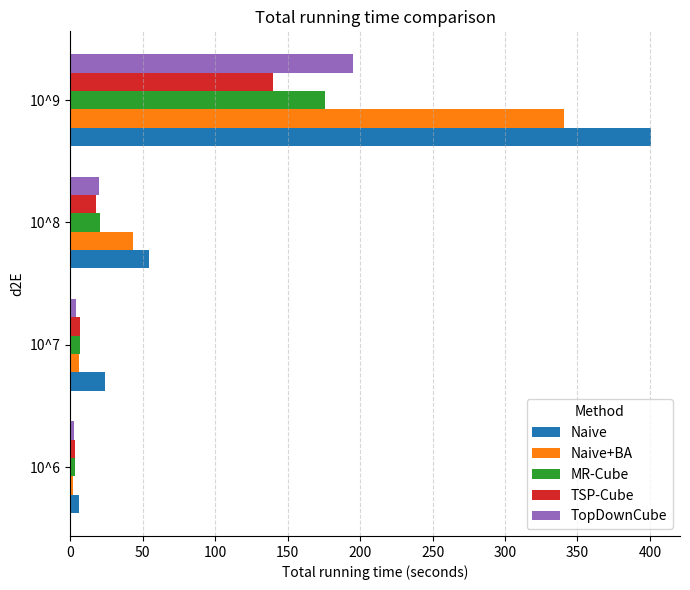

At which label is MR-Cube closest to 89?

10^8